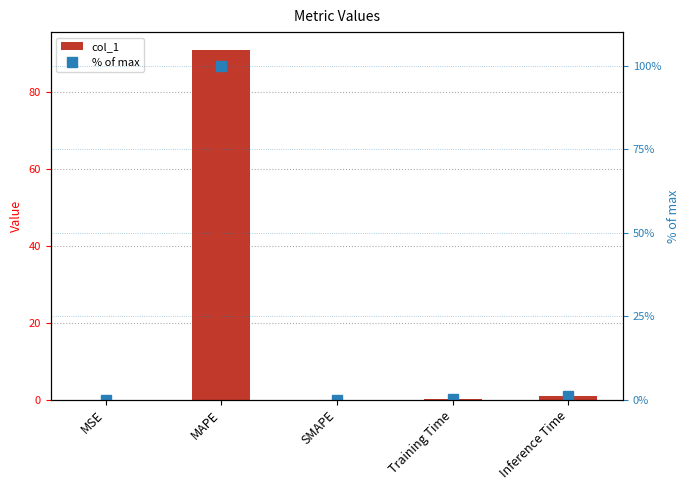

What is the label of the 4th bar from the left?

Training Time